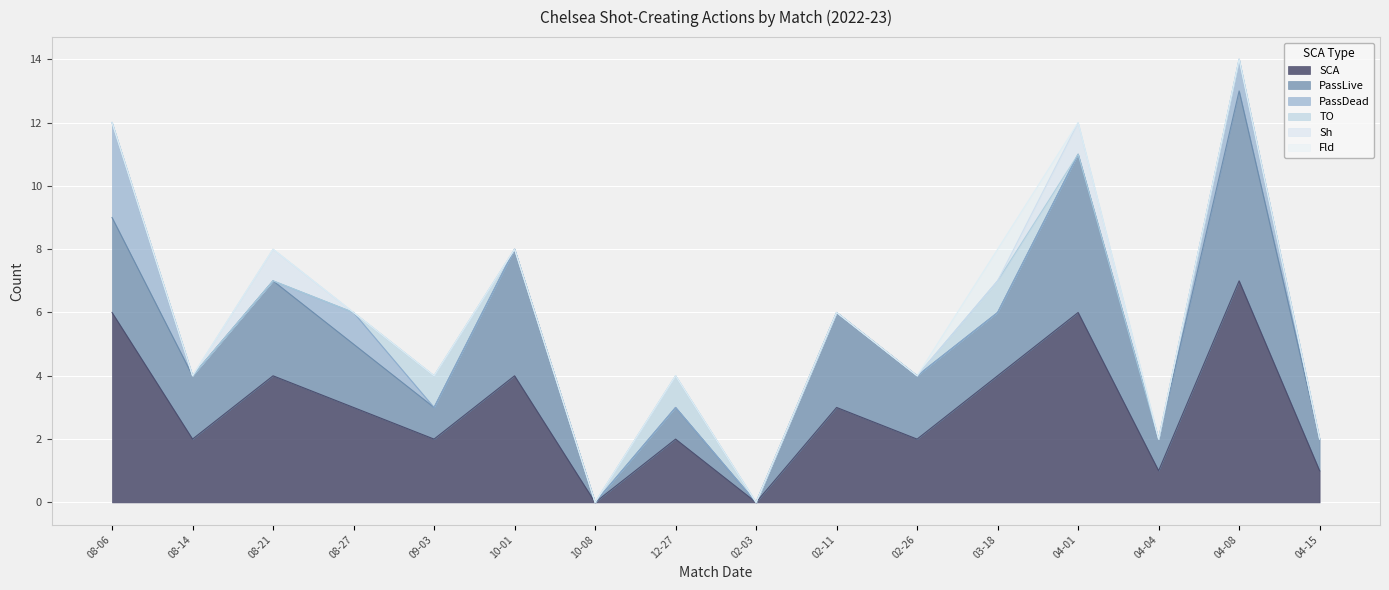

Which series has the largest range (max minus min)?

SCA